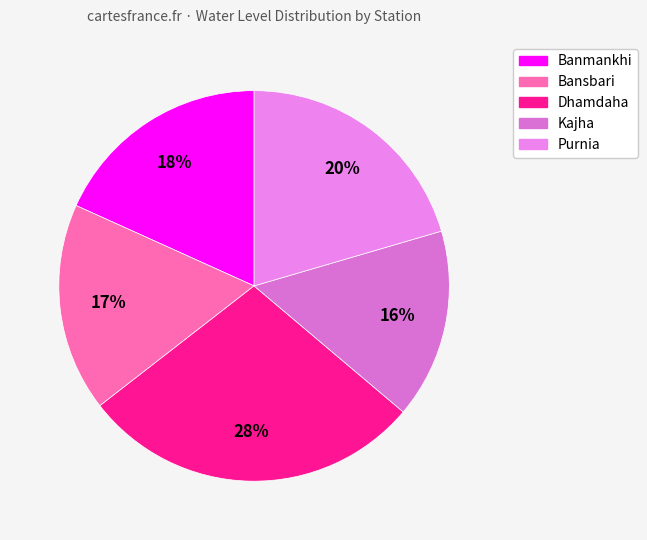

Which slice is the smallest?

Kajha